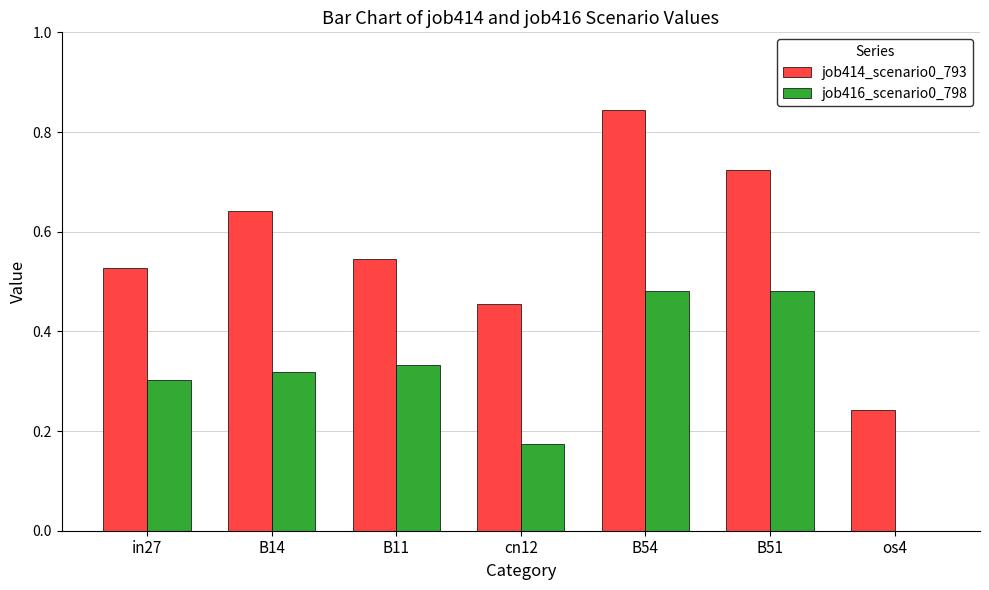

Where is job416_scenario0_798 nearest to the value 0?

os4